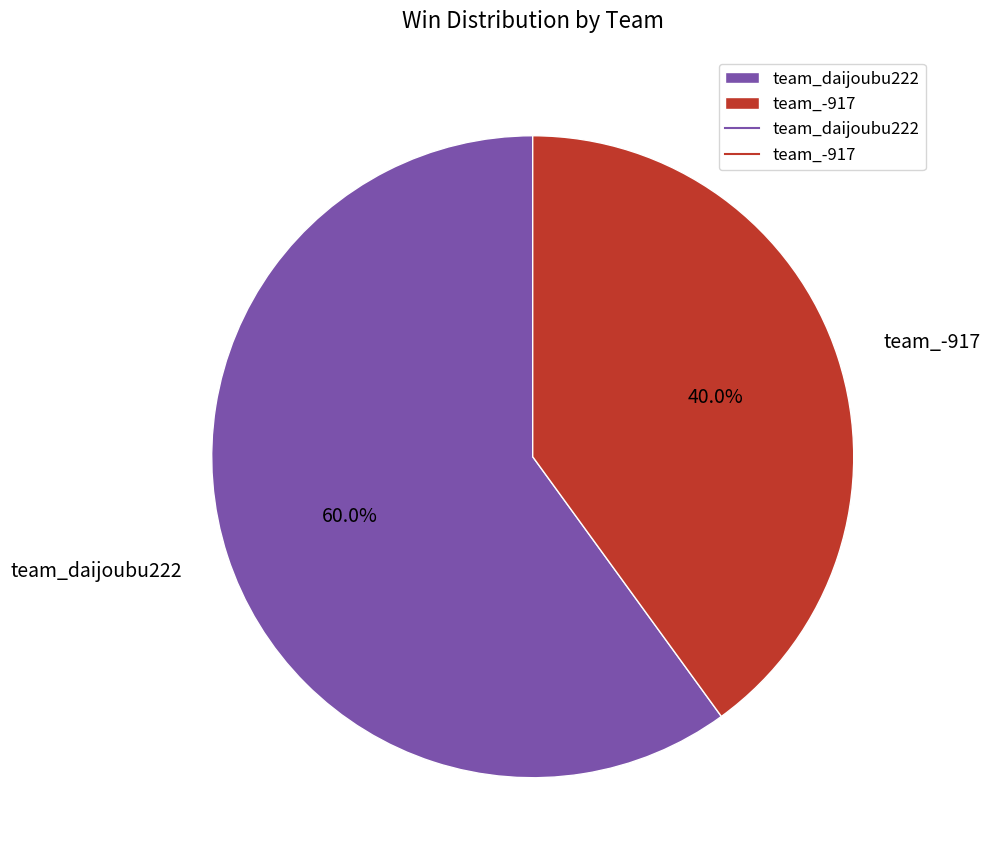

Count the number of slices in the pie.

2